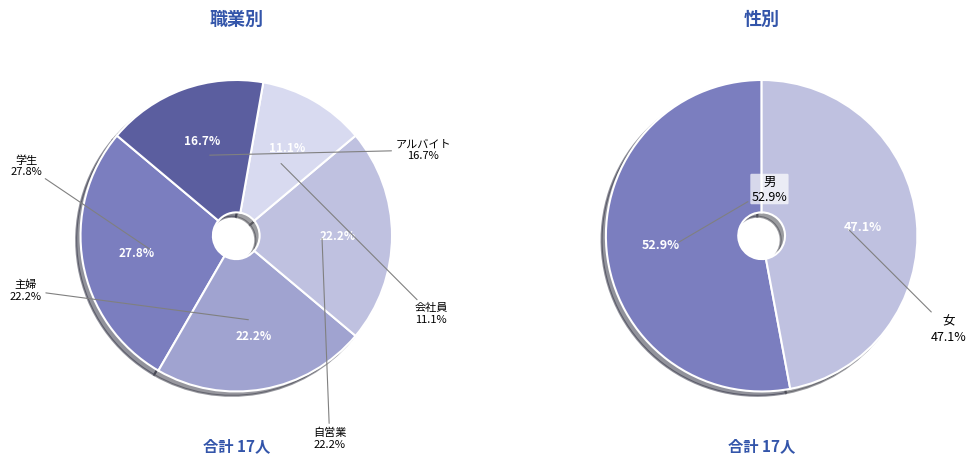

Between 主婦 and 学生, which is larger?

学生